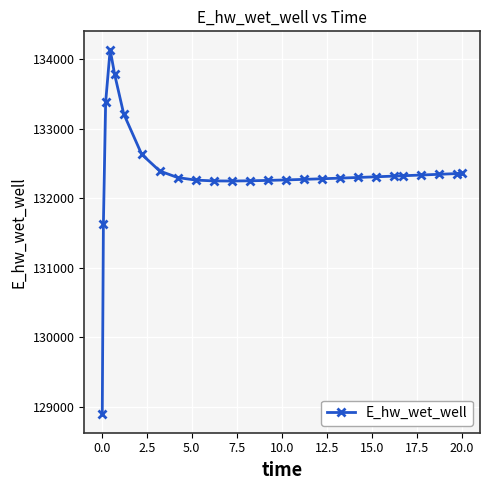

What is the minimum value shown in the chart?

128887.1